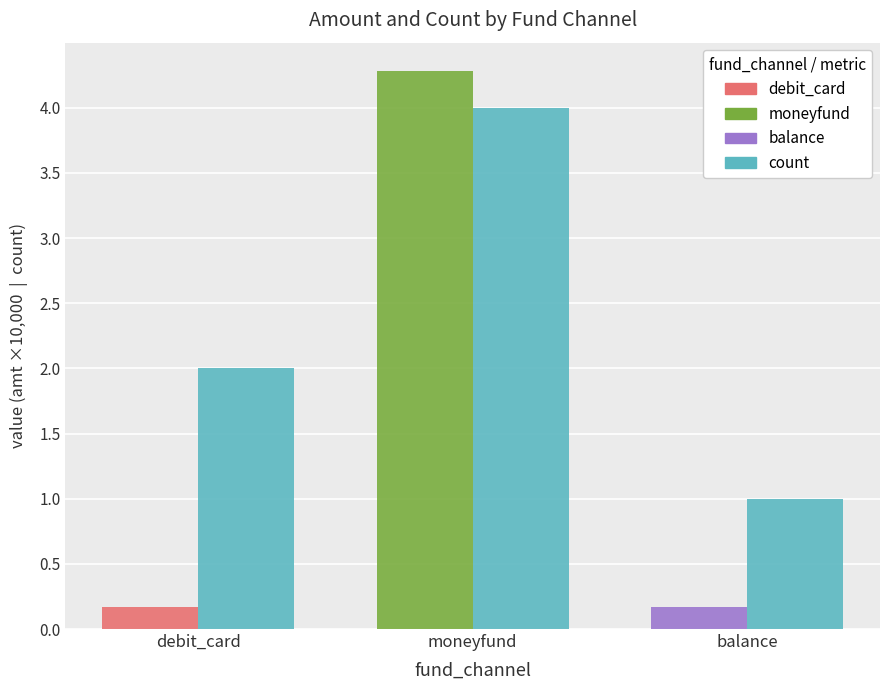

What is the difference between the highest and lowest values at moneyfund?

0.3